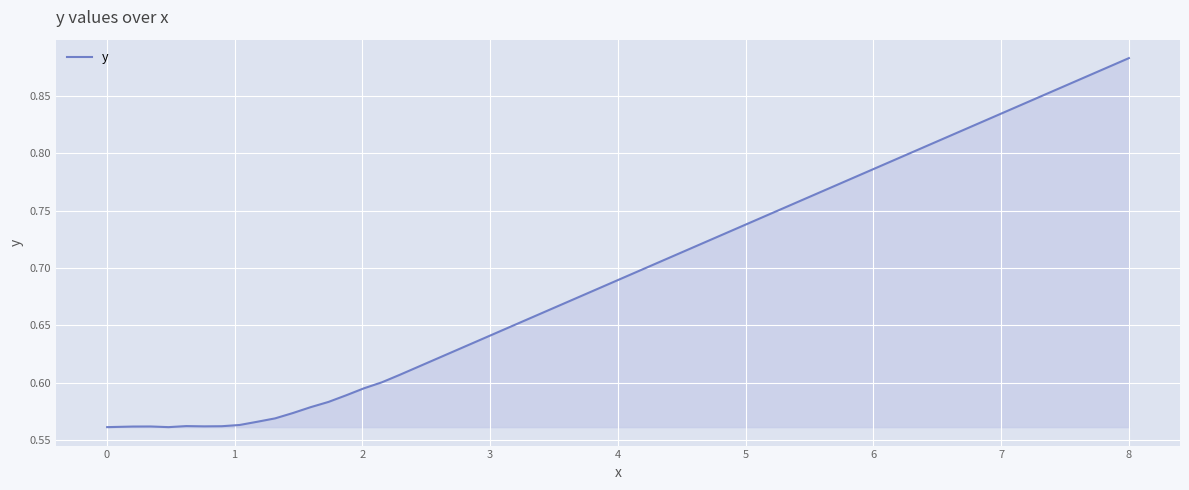

What is the sum of all values?

10.6